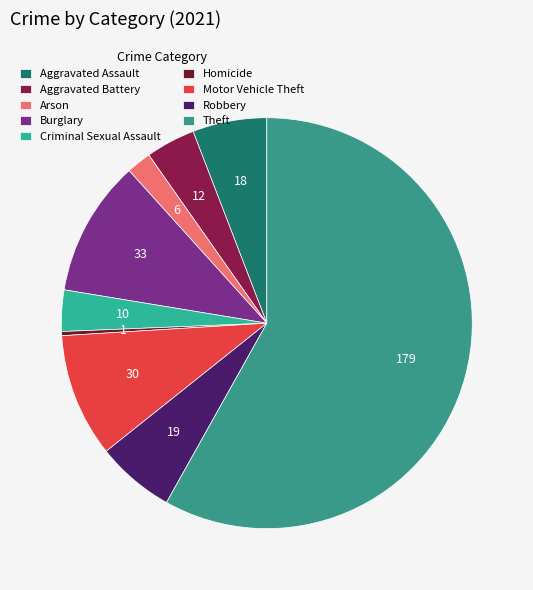

Which category accounts for the majority?

Theft